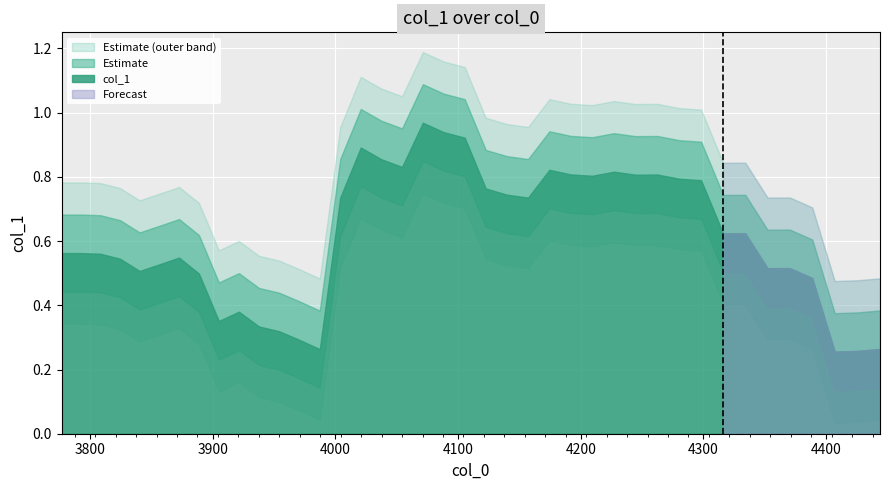

Is it true that the value at 22 is 1.2?

False